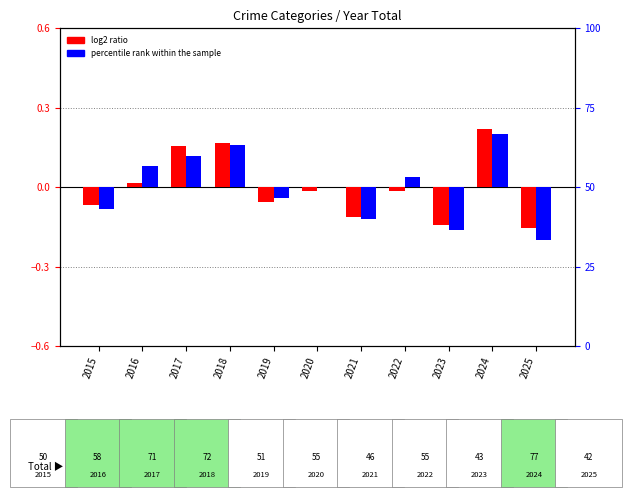

Is it true that percentile rank within the sample equals 0.0 at 2020?

True